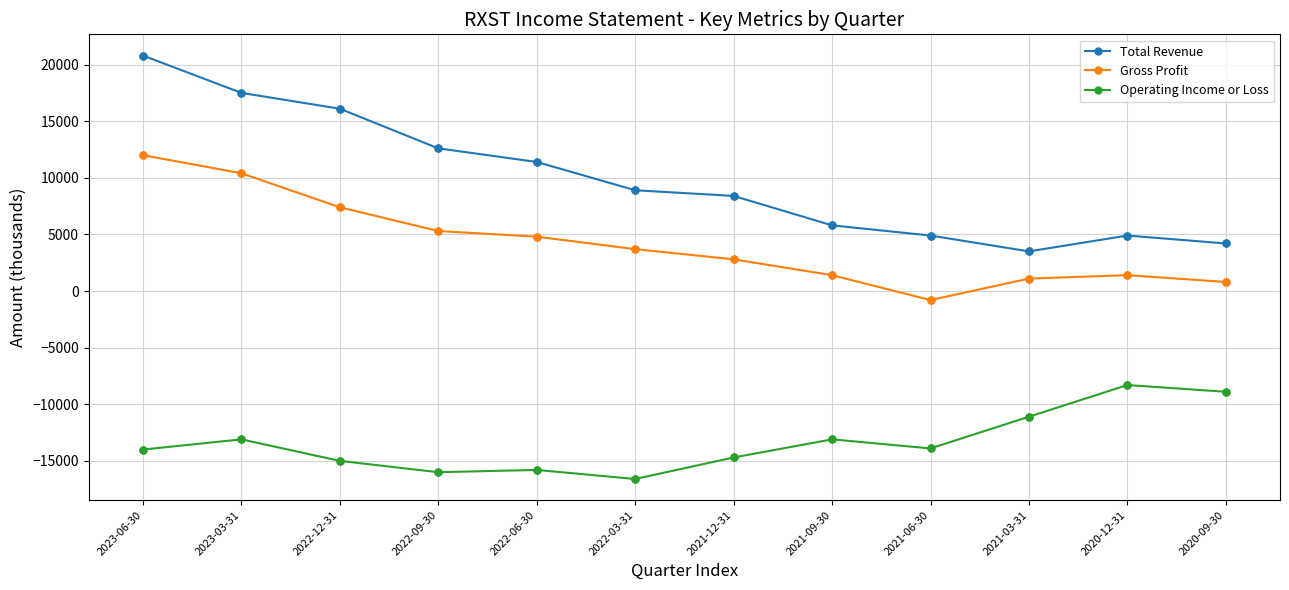

Which series has the largest range (max minus min)?

Total Revenue